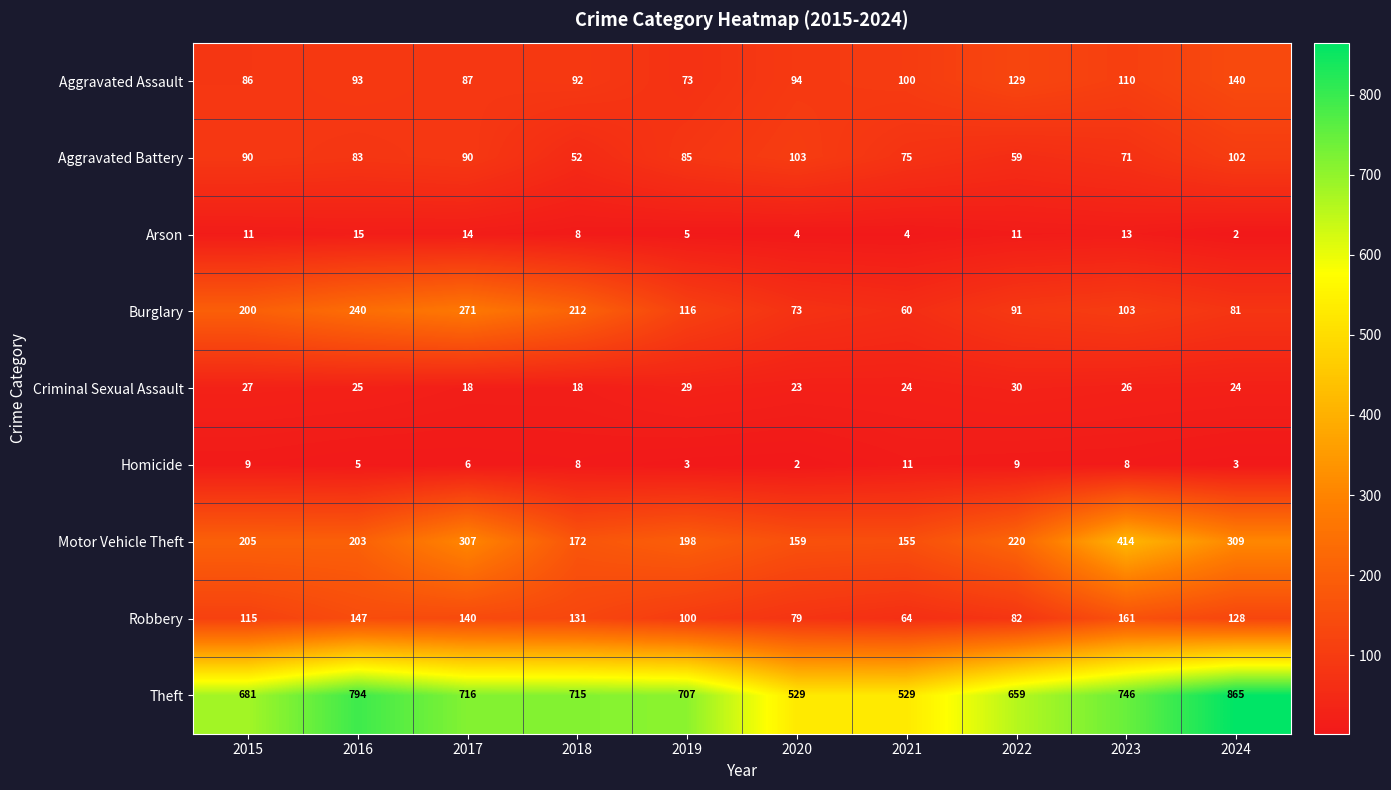

Where does the Homicide series first go above 8?

2015